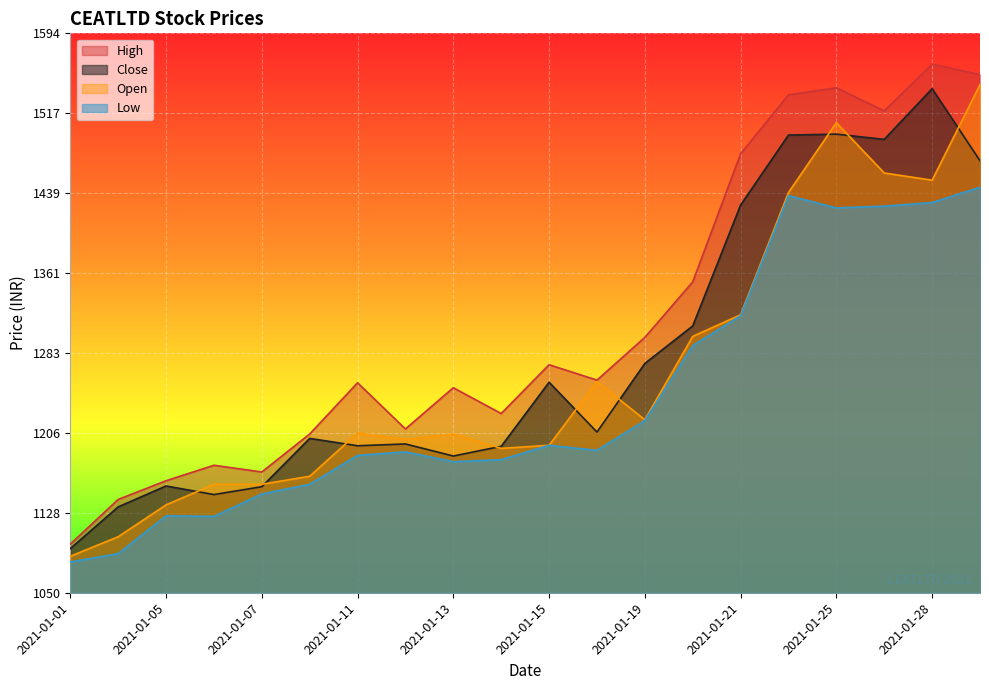

Which series has the largest total across all categories?

High